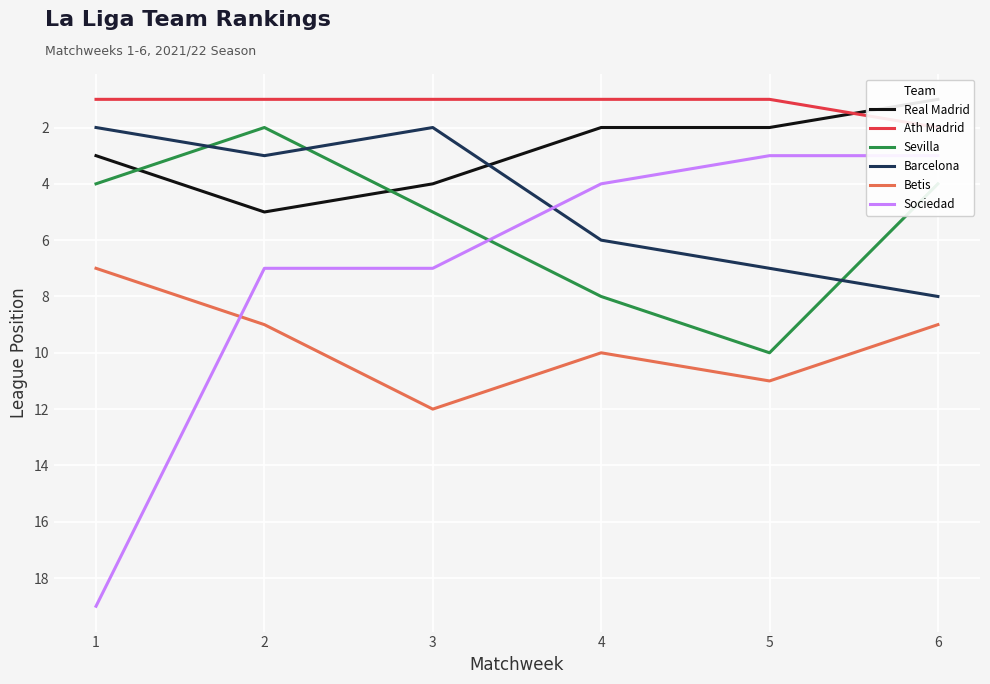

True or false: Barcelona has a value of 4 at 6.

False